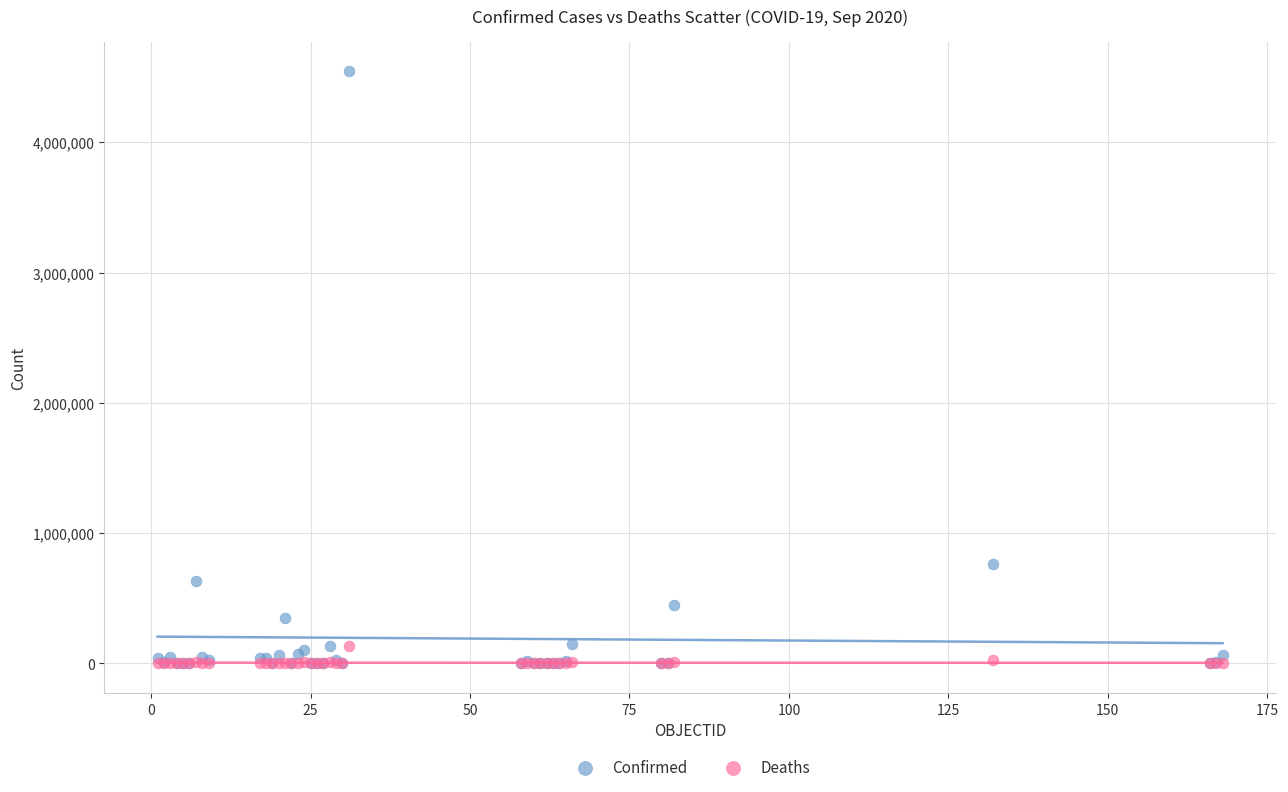

In the Confirmed series, what Y value is closest to 2272362?

765076